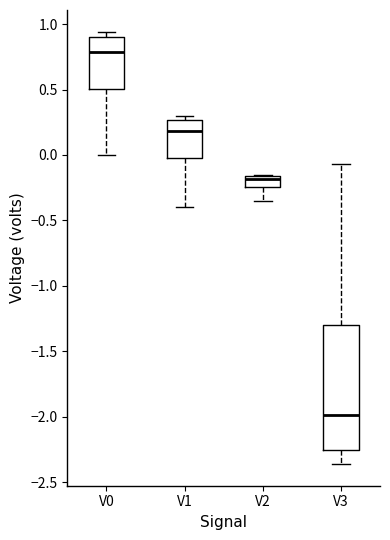

Reading left to right, read every box against the y-axis: the position of its median line, the range the box covers, and the ends of its whiskers. The values are not printed on the chart, so give them approximately, as read against the axis.

V0: median 0.80, box 0.50 to 0.90, whiskers 0.00 to 0.95
V1: median 0.20, box -0.05 to 0.25, whiskers -0.40 to 0.30
V2: median -0.20, box -0.25 to -0.15, whiskers -0.35 to -0.15
V3: median -2.00, box -2.25 to -1.30, whiskers -2.35 to -0.05